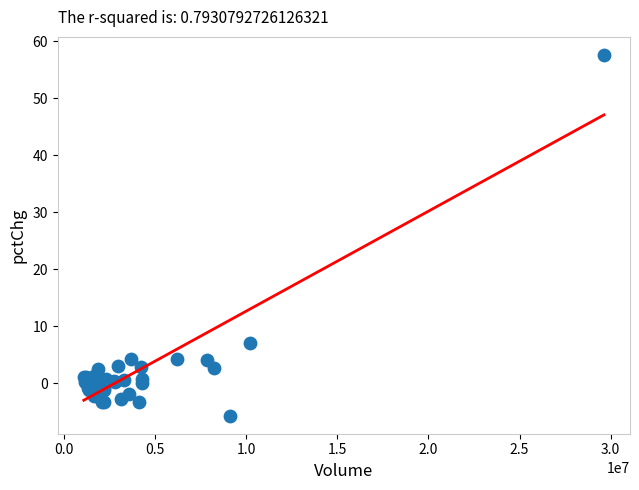

What Y value in the scatter plot is closest to 25?

7.0